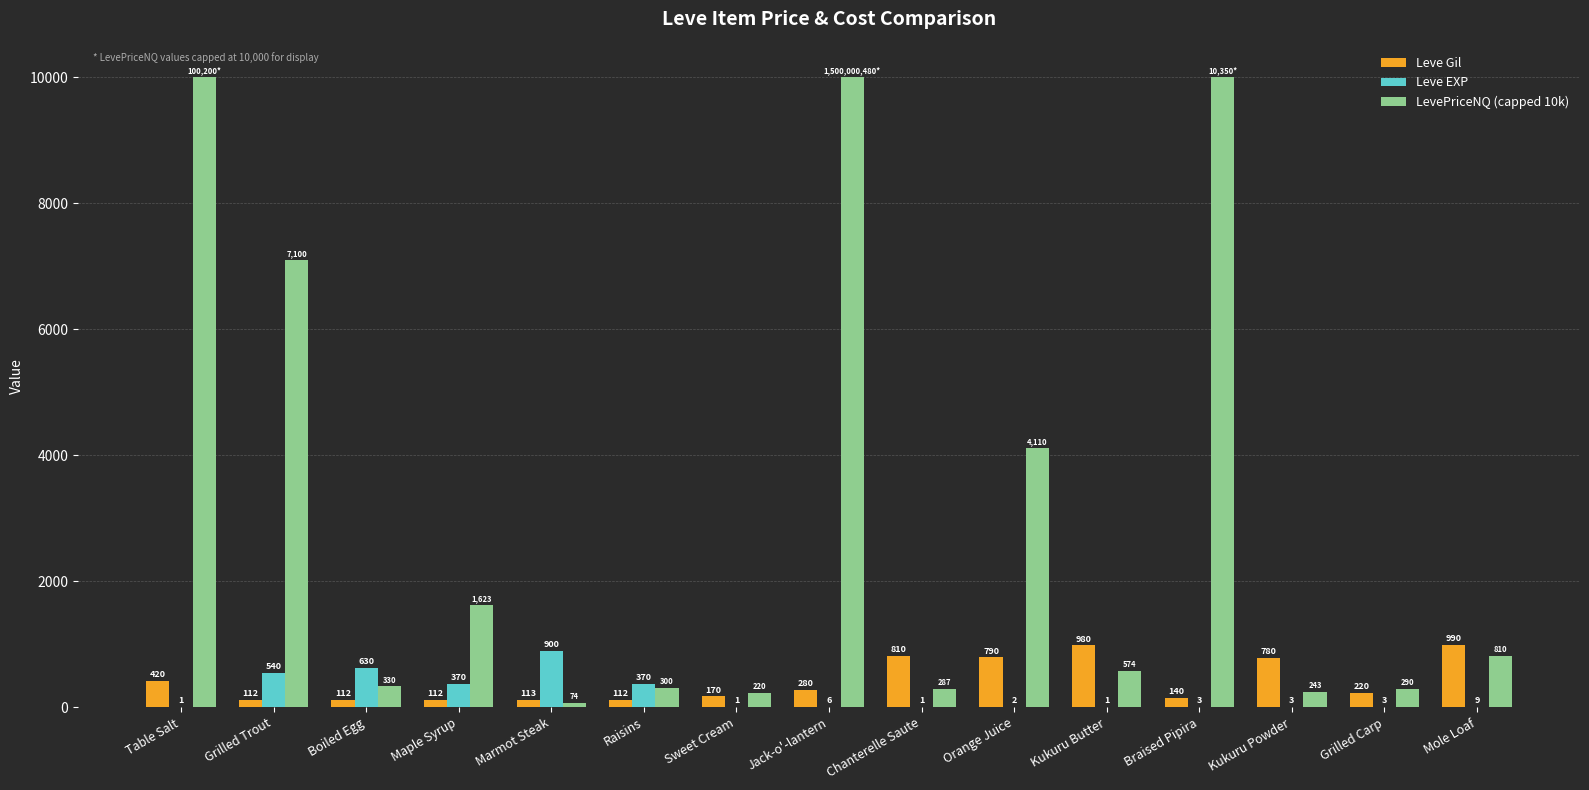

What is the sum of the Leve EXP values at Sweet Cream and Raisins?

371.0